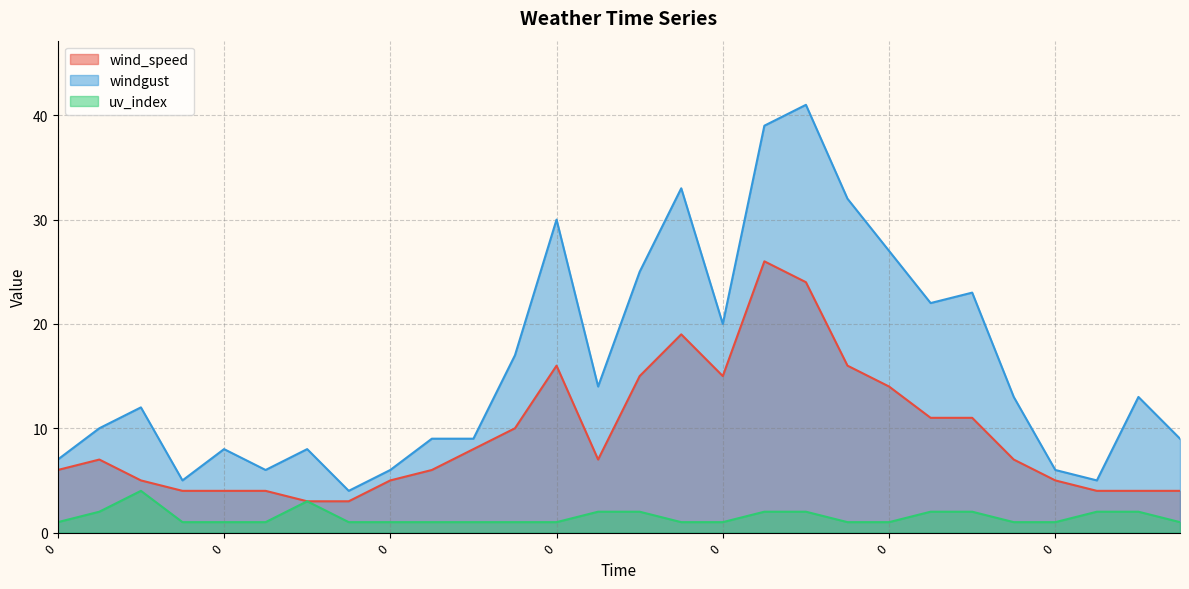

Which category has the highest value across all series?

1200